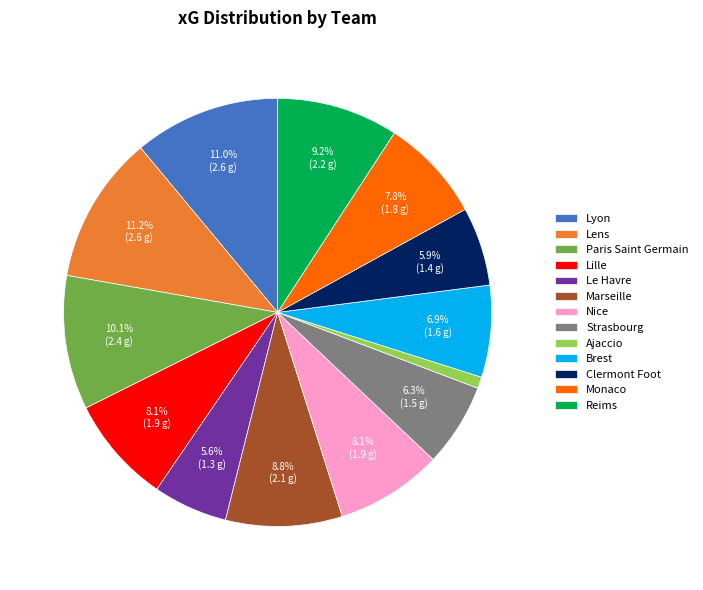

How much of the chart is everything except Nice?

91.9%